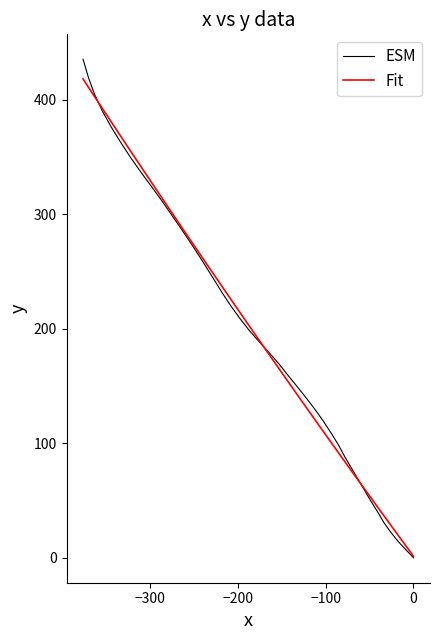

True or false: Fit and ESM intersect in this chart.

True